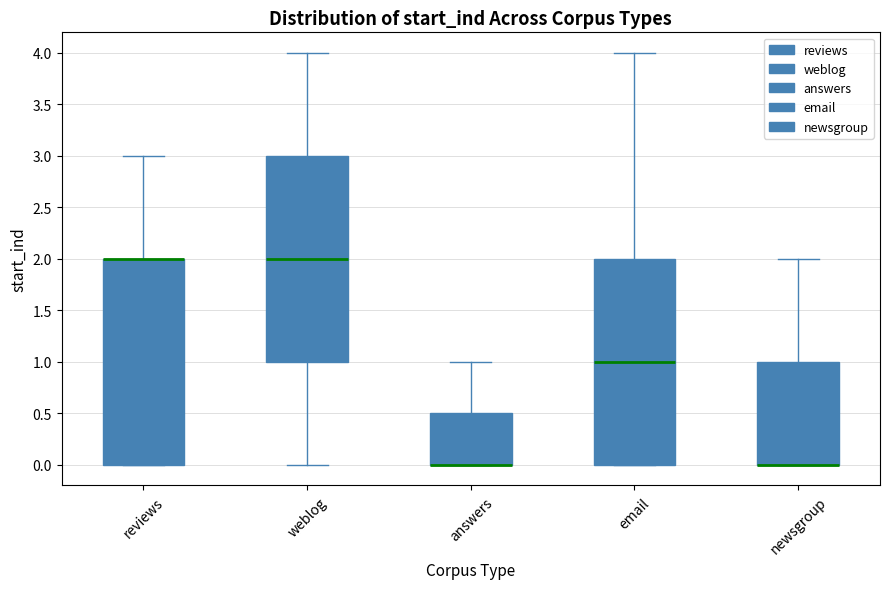

Where does the upper whisker of the box for email end on the y-axis? The values are not printed on the chart, so give them approximately, as read against the axis.

4.0